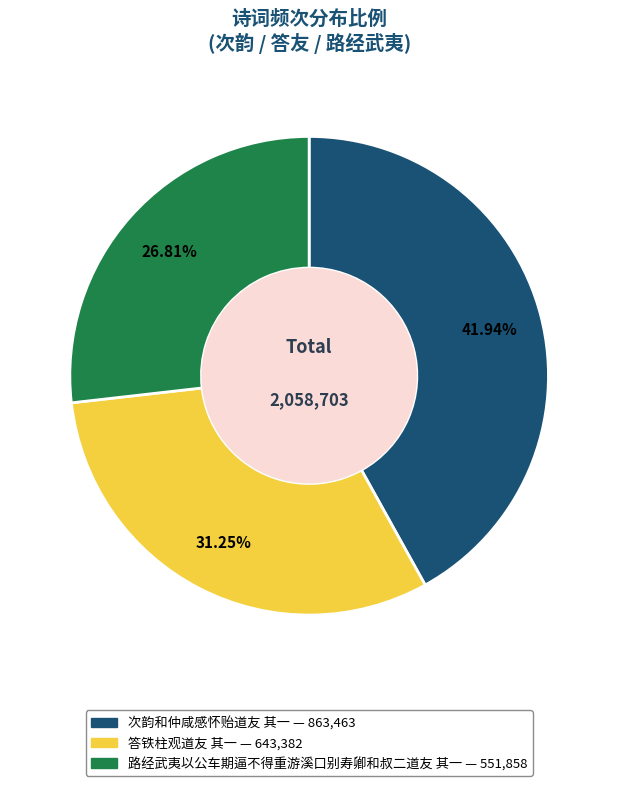

Between 路经武夷以公车期逼不得重游溪口别寿卿和叔二道友 其一 and 次韵和仲咸感怀贻道友 其一, which is larger?

次韵和仲咸感怀贻道友 其一